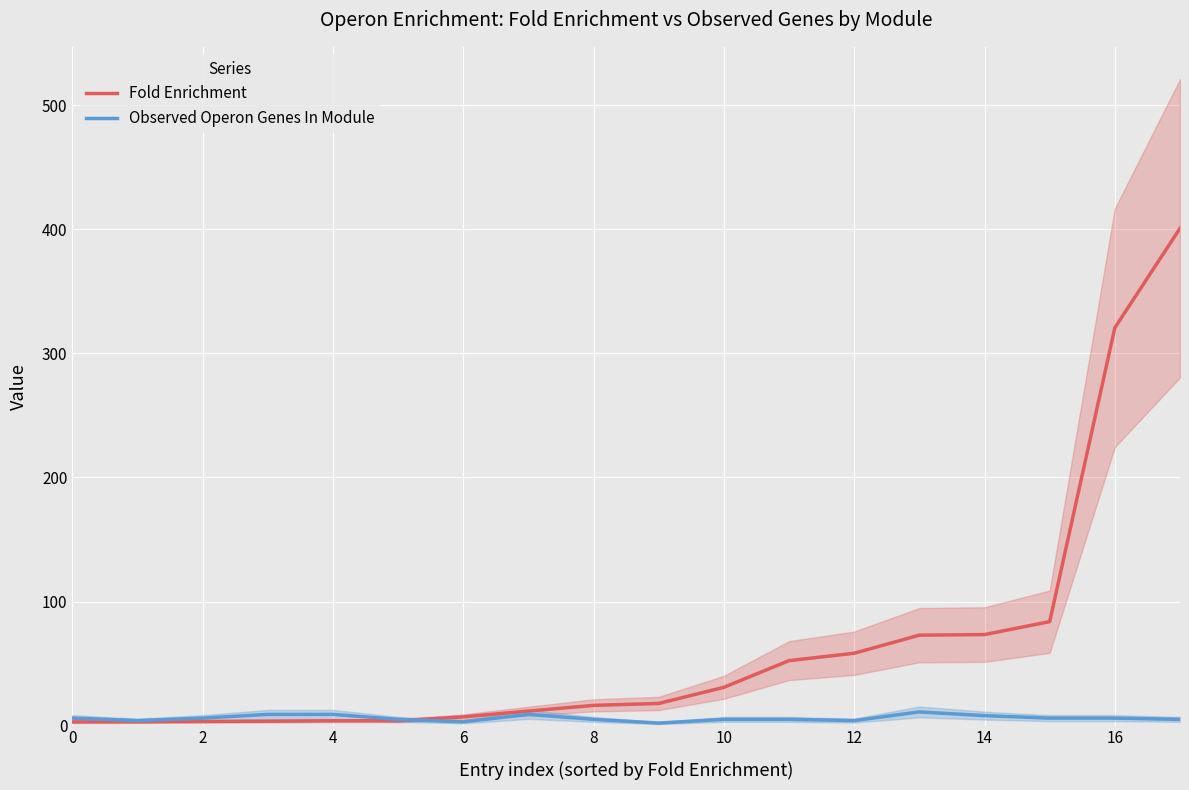

The value of Fold Enrichment at 10 is 30.8. True or false?

True